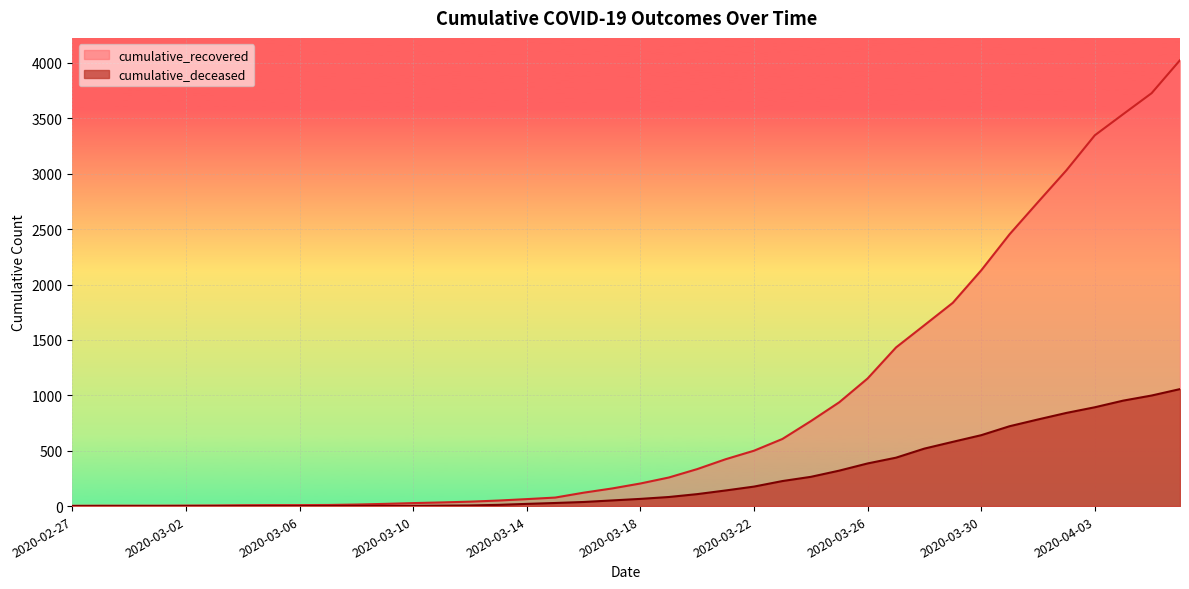

The cumulative_recovered series shows 31 at 2020-03-16. True or false?

False